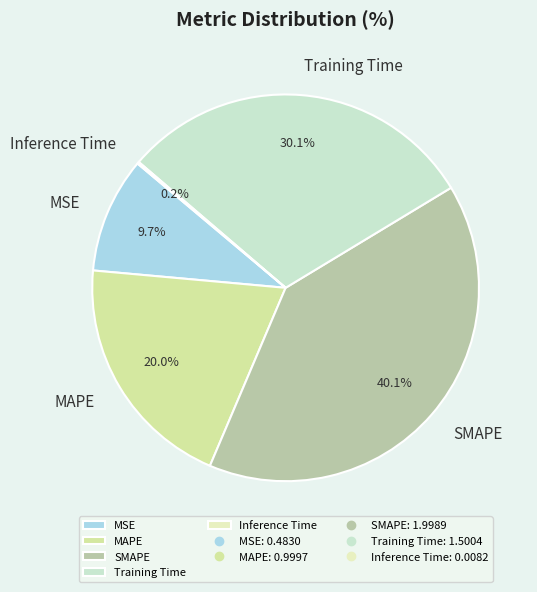

Which category has the biggest portion of the pie?

SMAPE